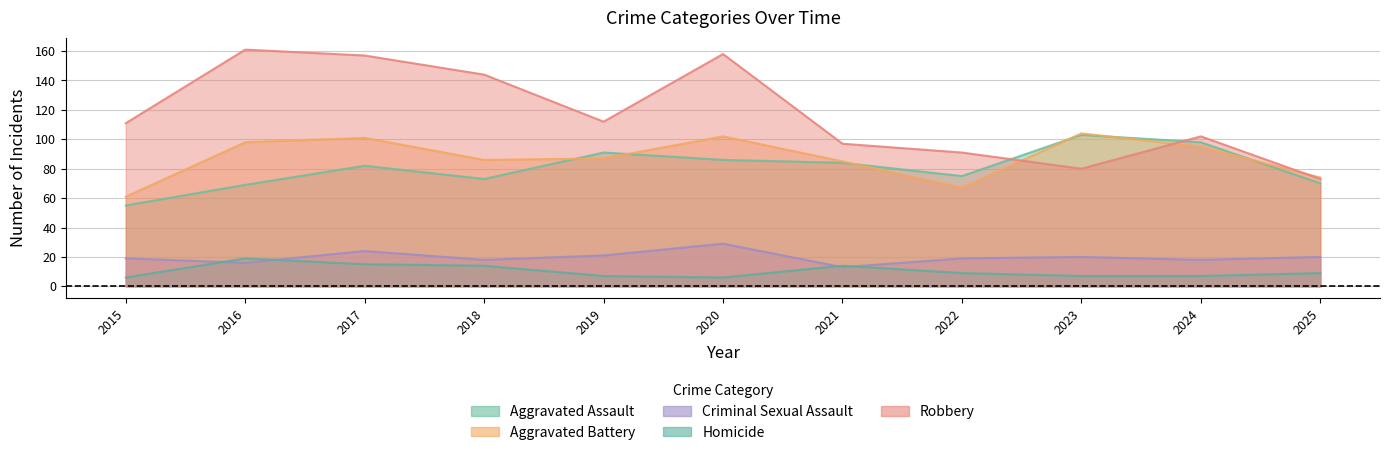

What is the difference between the Homicide values at 2016 and 2015?

13